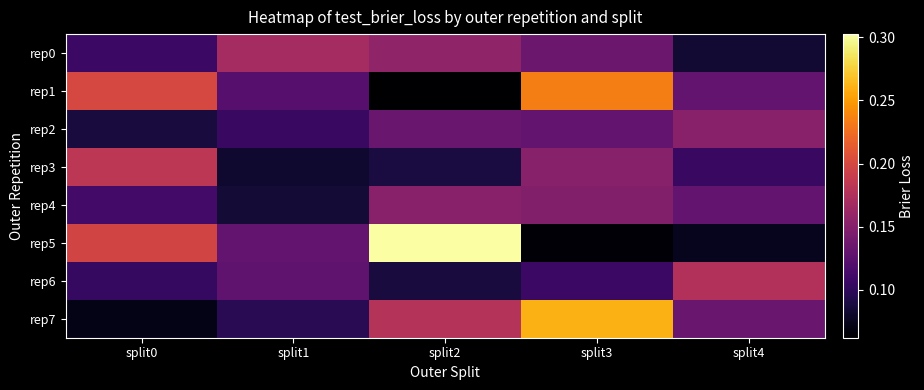

Reading left to right, list all the values displayed in this chart.

rep0: split0=0.1	split1=0.2	split2=0.2	split3=0.1	split4=0.1
rep1: split0=0.2	split1=0.1	split2=0.1	split3=0.2	split4=0.1
rep2: split0=0.1	split1=0.1	split2=0.1	split3=0.1	split4=0.2
rep3: split0=0.2	split1=0.1	split2=0.1	split3=0.2	split4=0.1
rep4: split0=0.1	split1=0.1	split2=0.2	split3=0.1	split4=0.1
rep5: split0=0.2	split1=0.1	split2=0.3	split3=0.1	split4=0.1
rep6: split0=0.1	split1=0.1	split2=0.1	split3=0.1	split4=0.2
rep7: split0=0.1	split1=0.1	split2=0.2	split3=0.3	split4=0.1